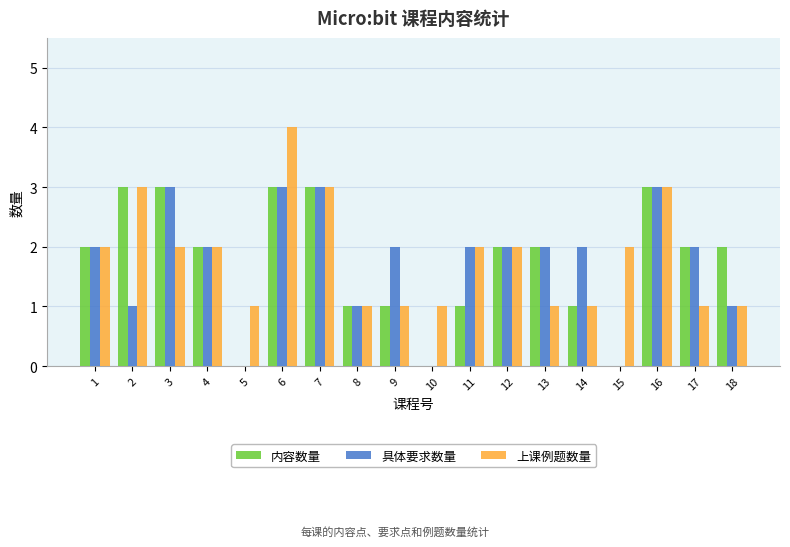

What is the total value across all series at 8?

3